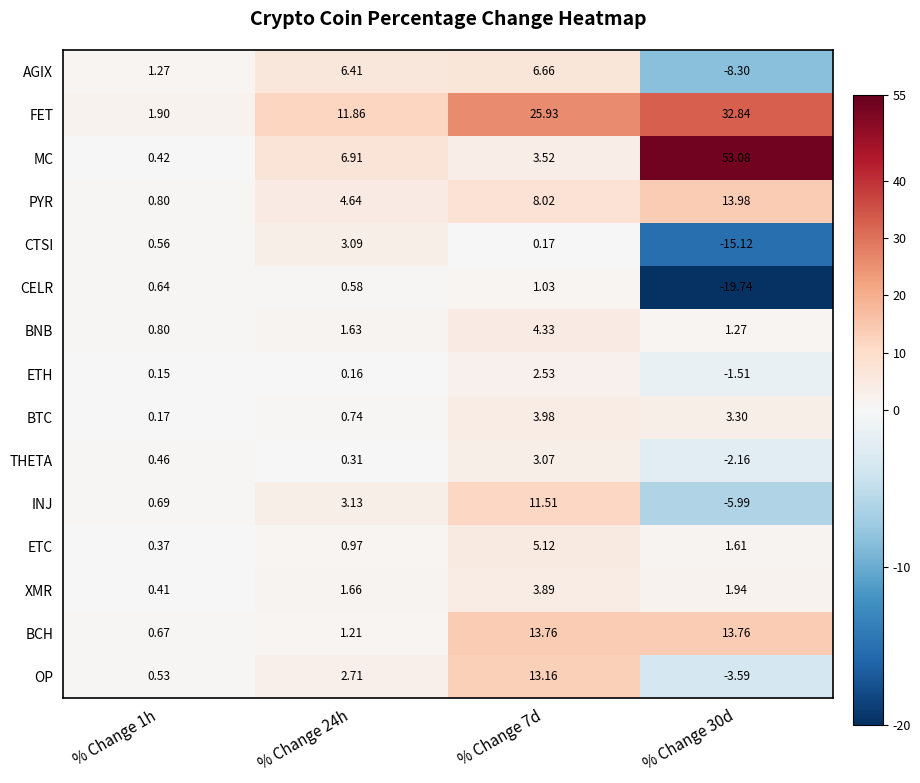

At % Change 24h, list the series in order from smallest to largest.

ETH, THETA, CELR, BTC, ETC, BCH, BNB, XMR, OP, CTSI, INJ, PYR, AGIX, MC, FET